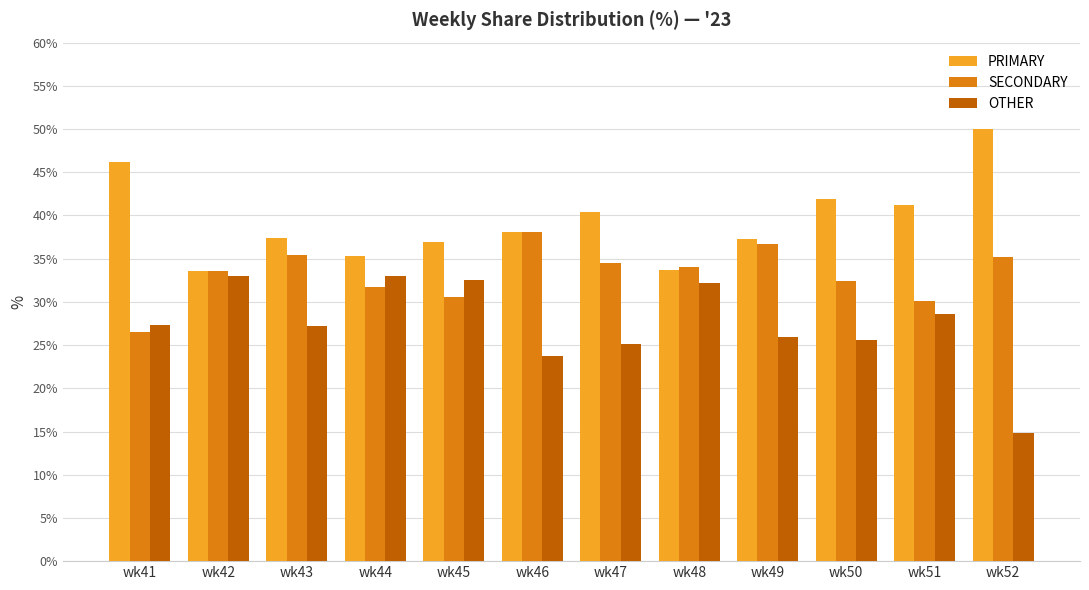

Which series changed the most between wk46 and wk51?

SECONDARY